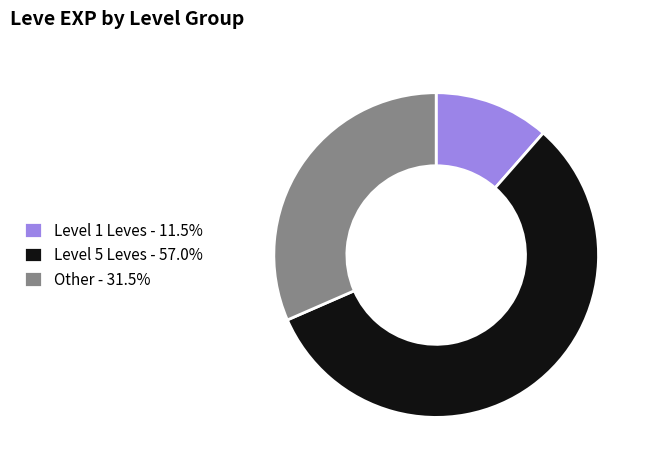

Is Level 5 Leves - 57.0% the majority of the pie?

Yes